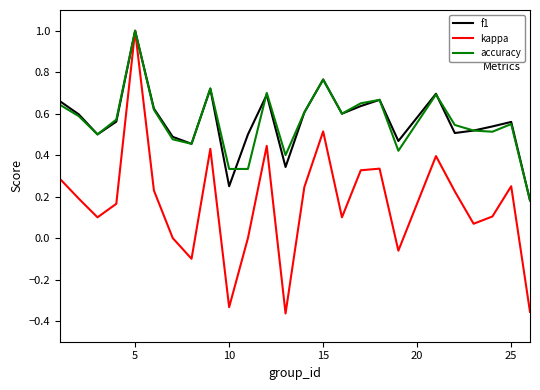

Which series has the widest spread of values?

kappa